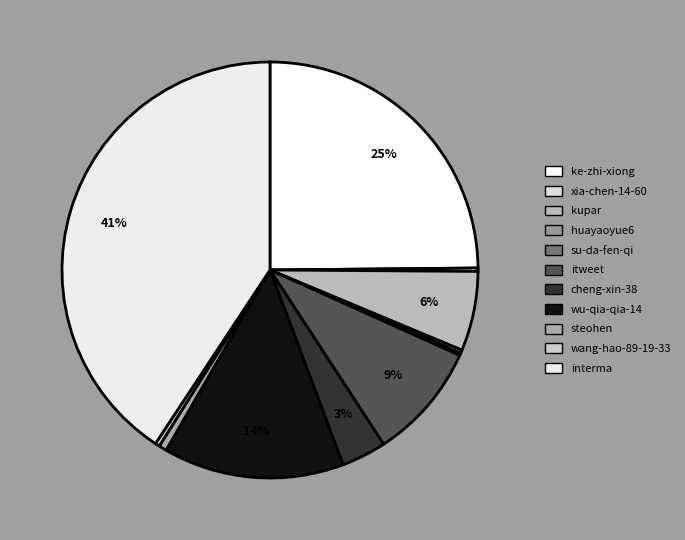

Which has a higher value, itweet or xia-chen-14-60?

itweet